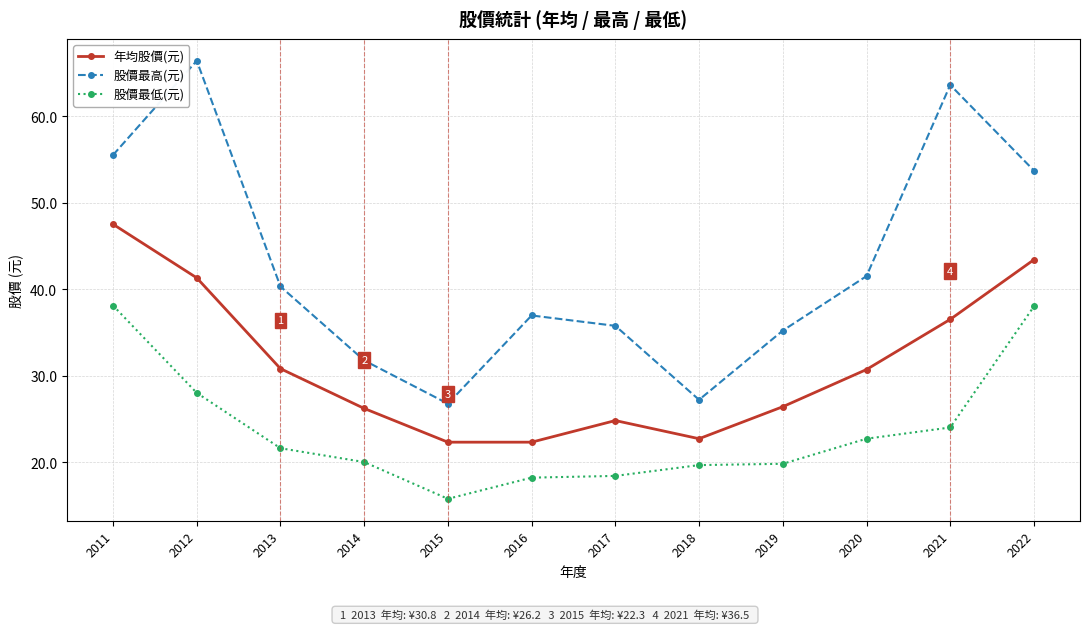

What is the average value of the 股價最低(元) series?

23.7